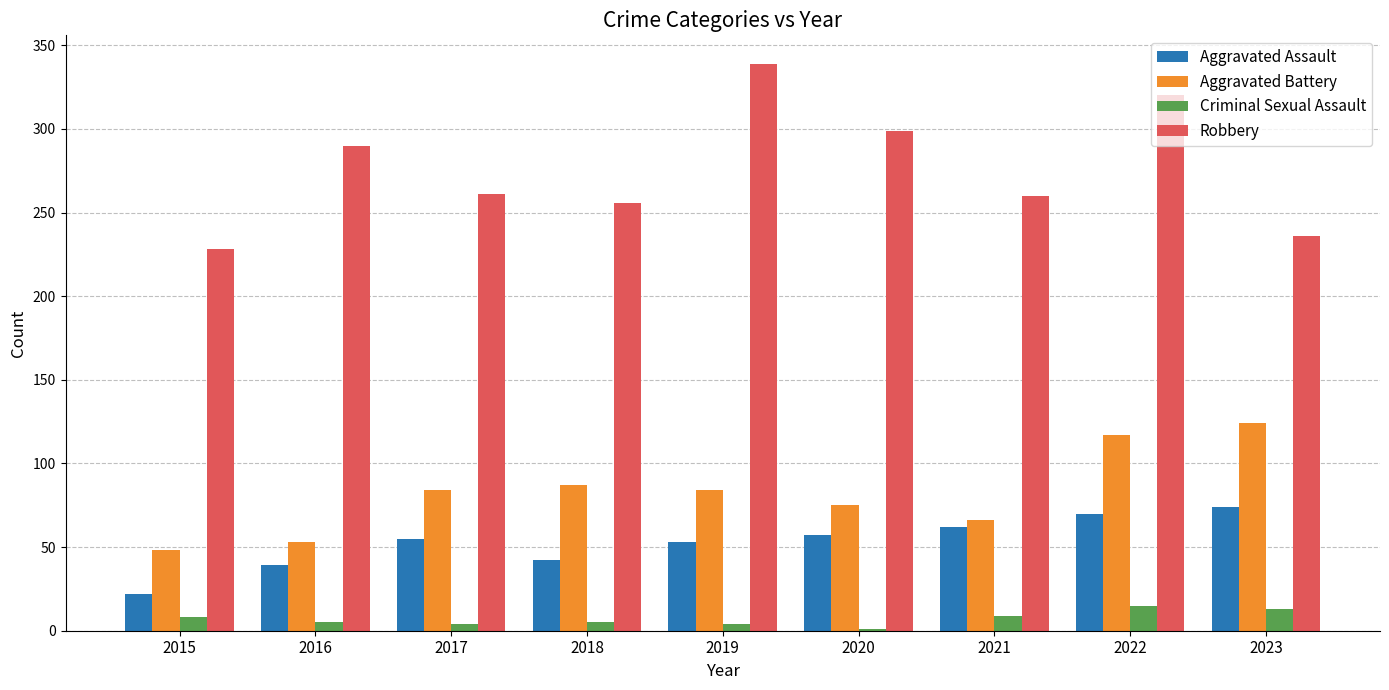

Which category has the highest value across all series?

2019